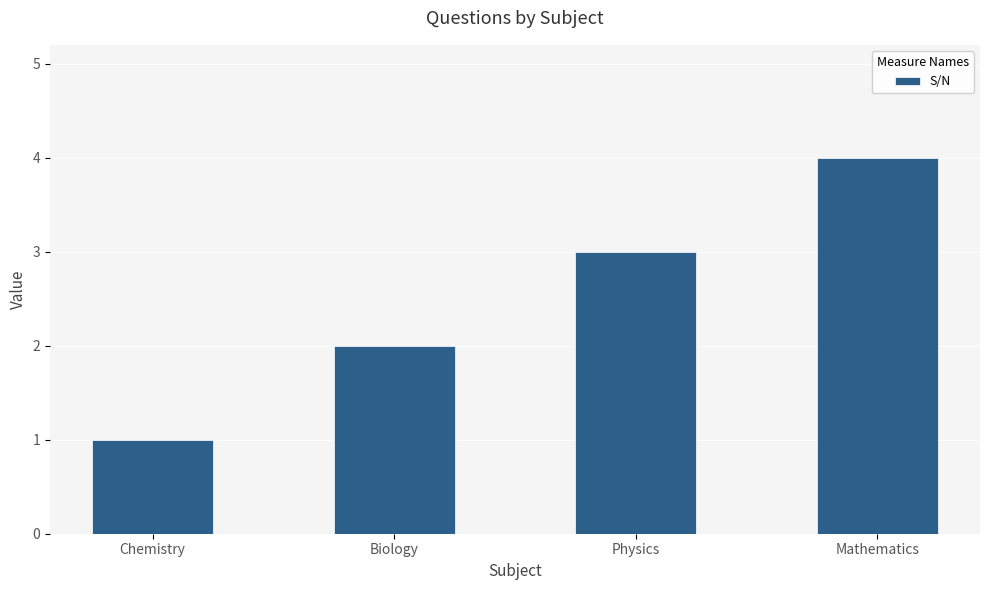

List the labels in order of value, largest first.

Mathematics, Physics, Biology, Chemistry